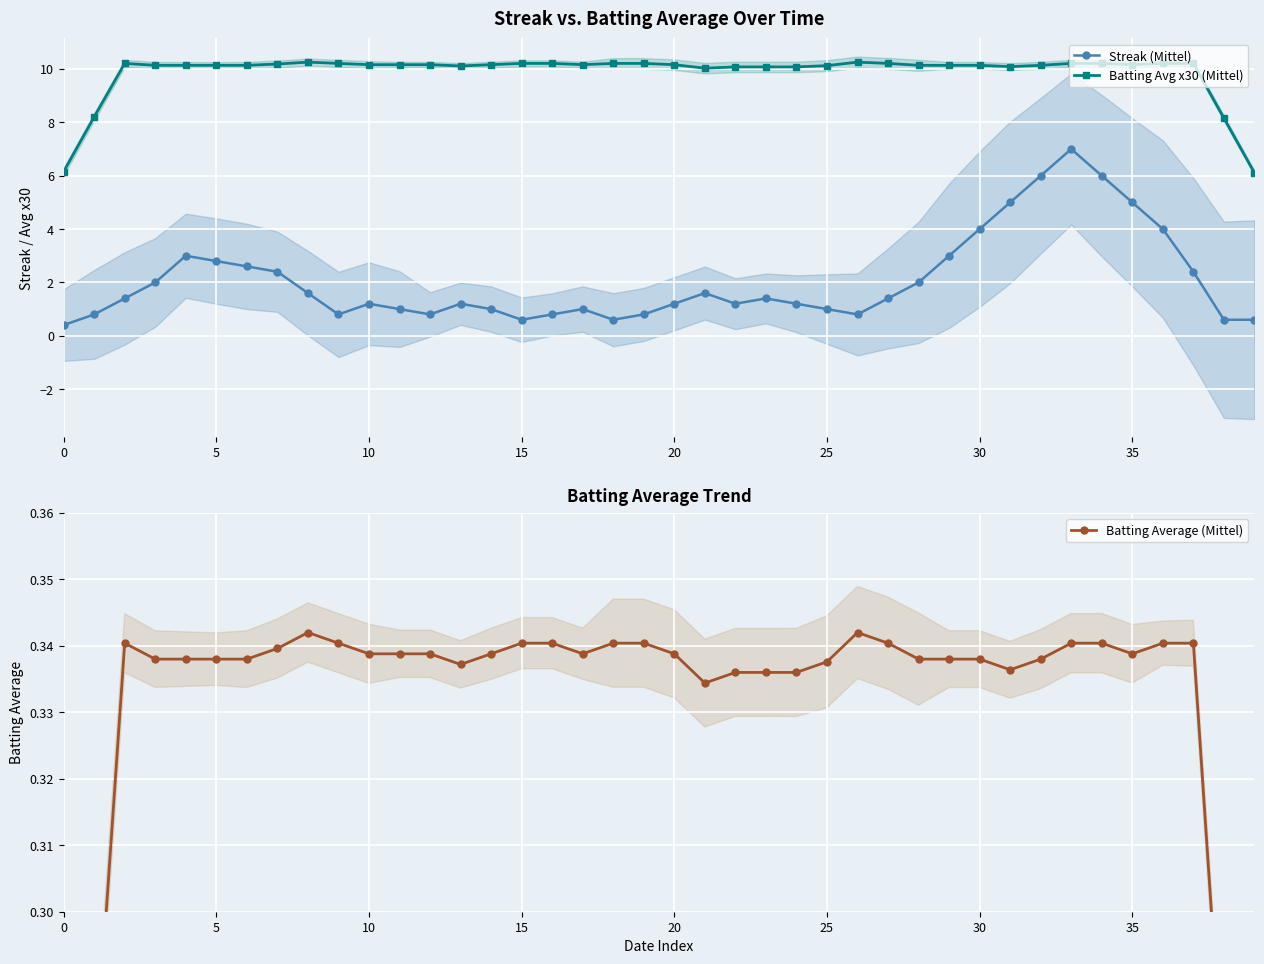

What are all the series names shown in the legend?

Streak (Mittel), Batting Avg x30 (Mittel), Batting Average (Mittel)